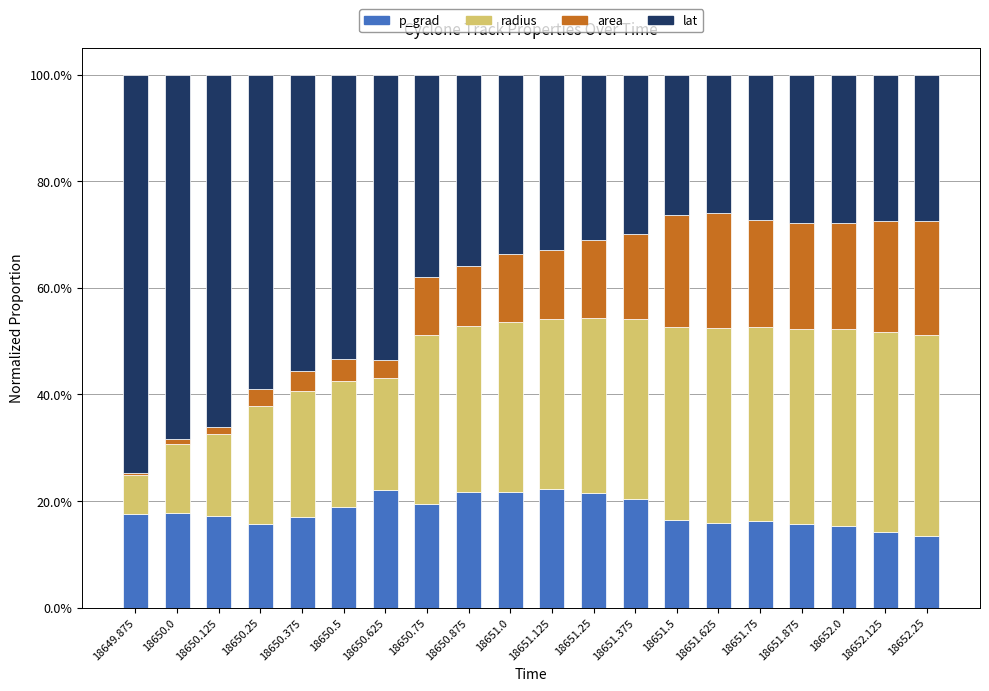

The value of p_grad at 18652.0 is 20.0. True or false?

False